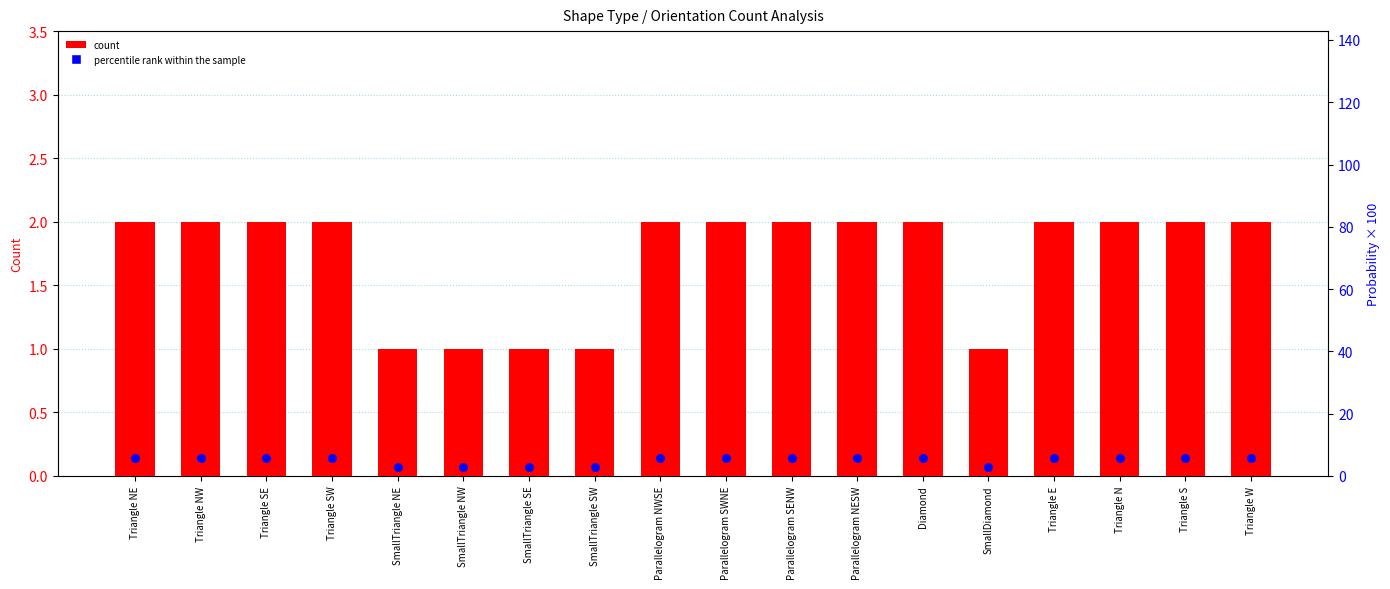

Which series contains the lowest Y value?

count